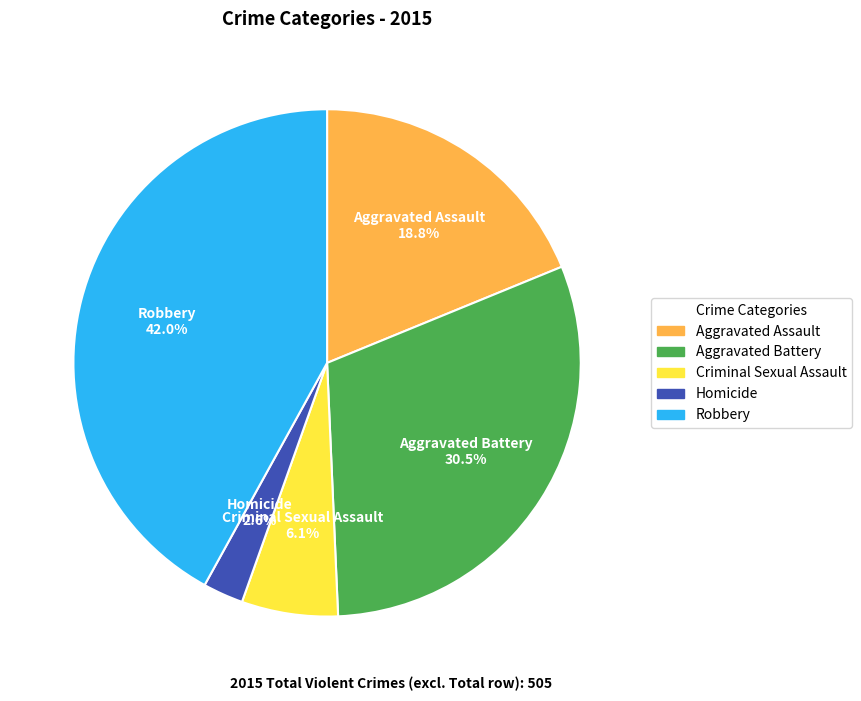

To the nearest percent, what percentage of the pie is Robbery?

42%